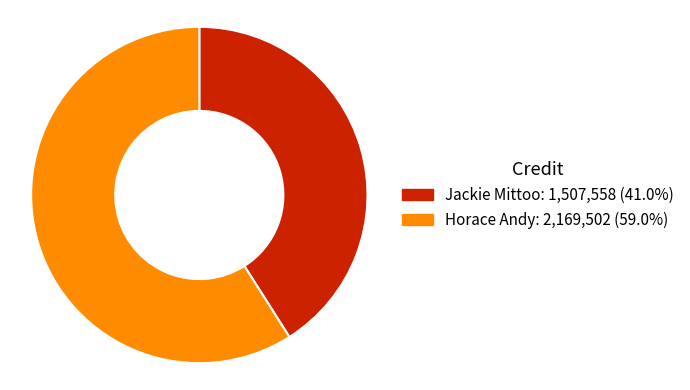

Combined, do Jackie Mittoo and Horace Andy account for over 50%?

Yes